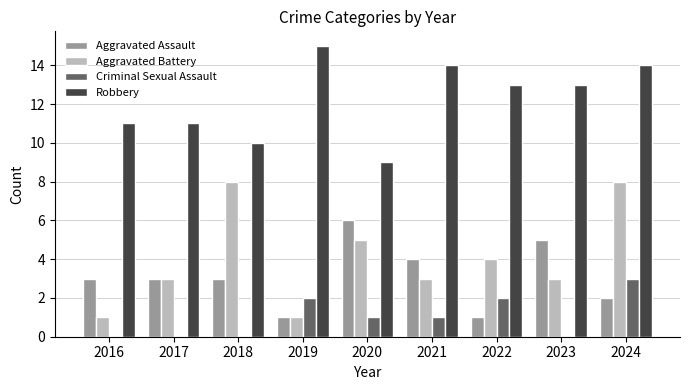

Between 2017 and 2019, which series saw the biggest shift?

Robbery